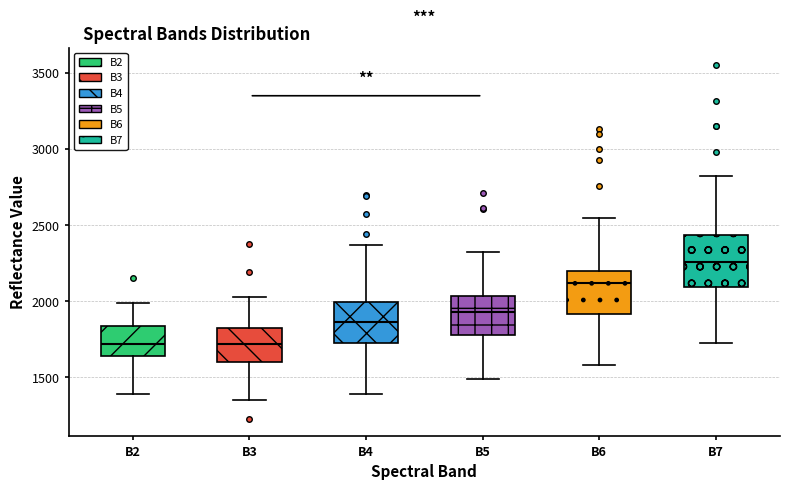

Reading left to right, read every box against the y-axis: the position of its median line, the range the box covers, and the ends of its whiskers. The values are not printed on the chart, so give them approximately, as read against the axis.

B2: median 1700, box 1650 to 1850, whiskers 1400 to 2000
B3: median 1700, box 1600 to 1800, whiskers 1350 to 2050
B4: median 1850, box 1700 to 2000, whiskers 1400 to 2350
B5: median 1950, box 1800 to 2050, whiskers 1500 to 2350
B6: median 2100, box 1900 to 2200, whiskers 1600 to 2550
B7: median 2250, box 2100 to 2450, whiskers 1750 to 2800